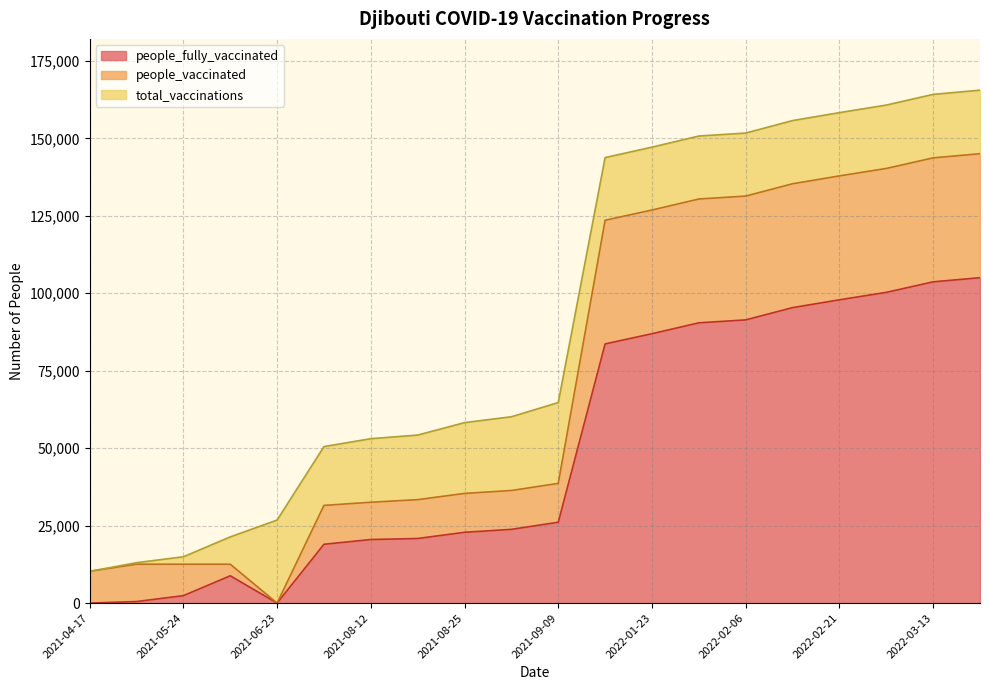

Rank the series by their average value, from highest to lowest.

total_vaccinations, people_vaccinated, people_fully_vaccinated